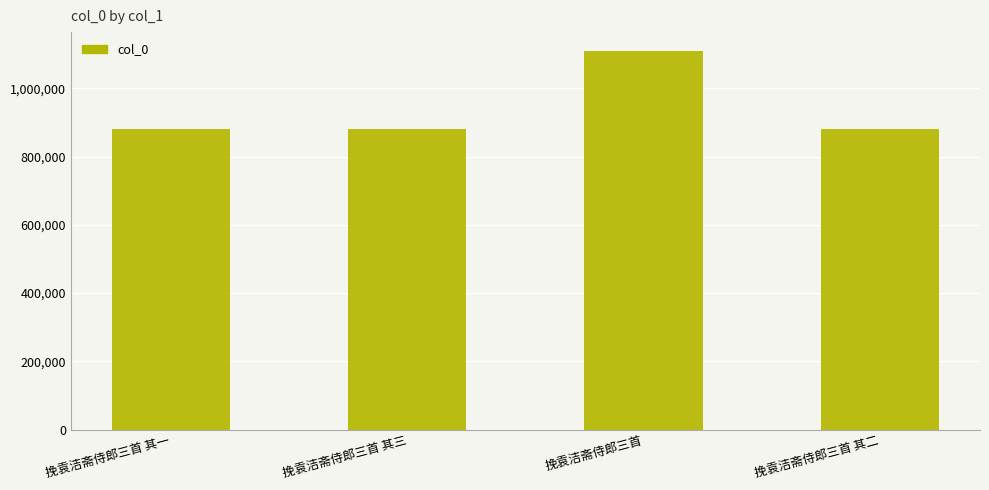

Which label corresponds to the largest value in the chart?

挽袁洁斋侍郎三首